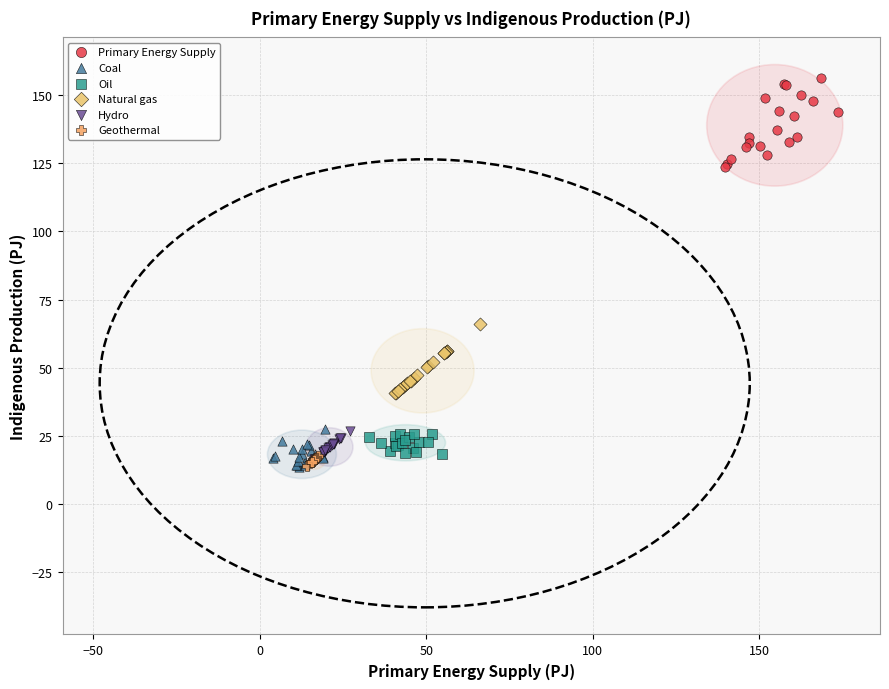

Which series reaches the maximum Y coordinate?

Primary Energy Supply